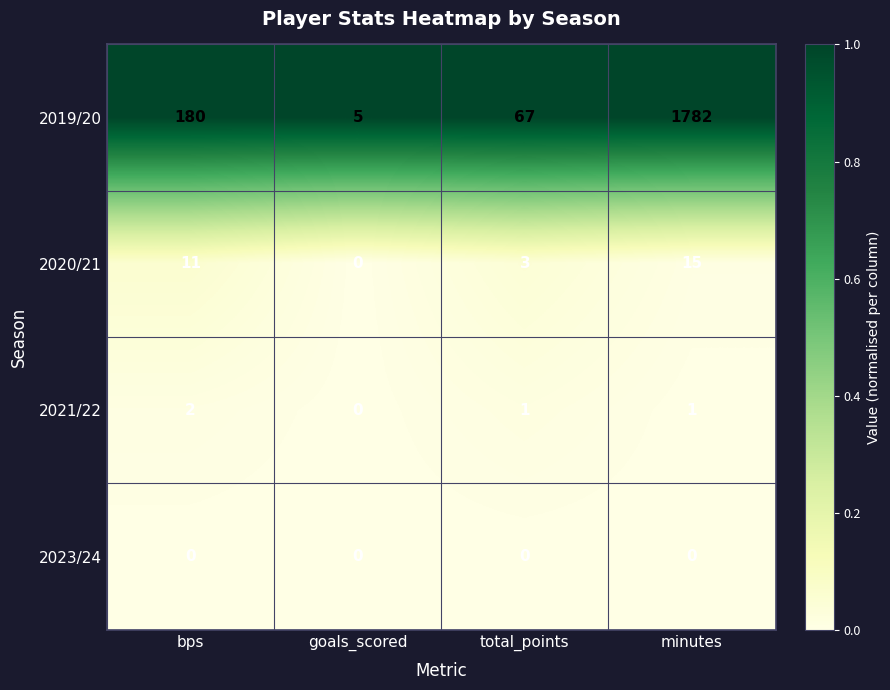

Which series has the largest range (max minus min)?

2019/20